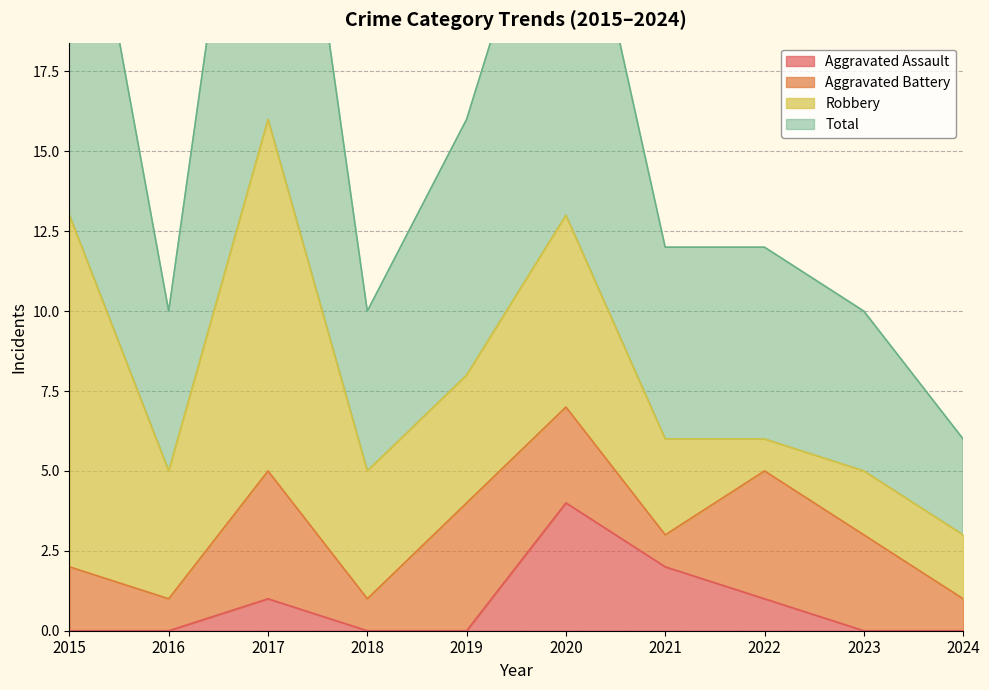

The Aggravated Assault series shows 2 at 2018. True or false?

False